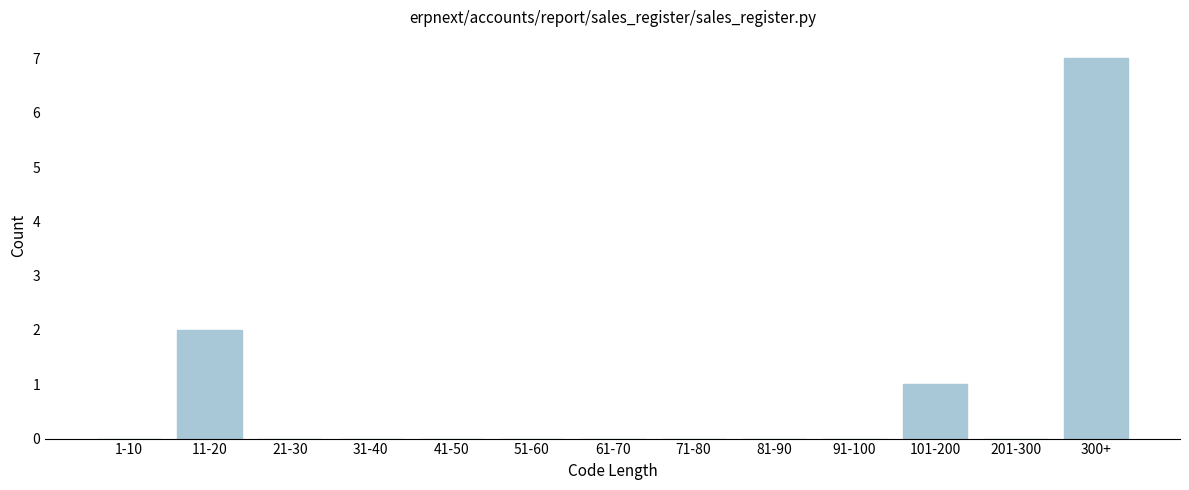

Reading left to right, list all the values displayed in this chart.

1-10=0	11-20=2	21-30=0	31-40=0	41-50=0	51-60=0	61-70=0	71-80=0	81-90=0	91-100=0	101-200=1	201-300=0	300+=7